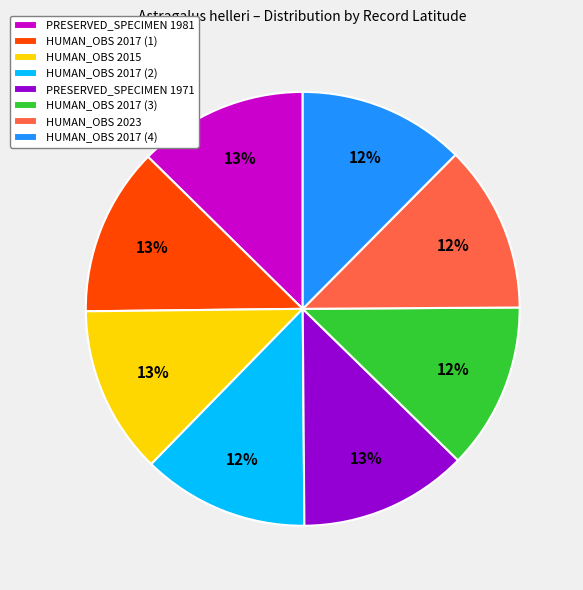

What percentage is the HUMAN_OBS 2017 (2) slice, to the nearest percent?

12%